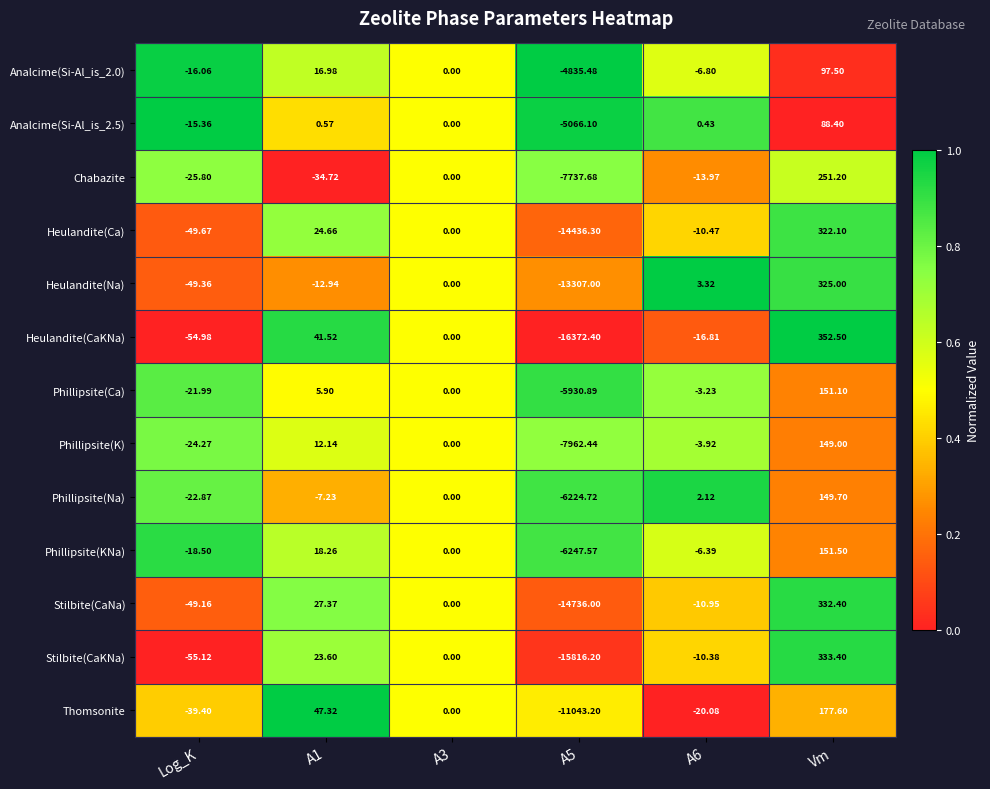

Which category has the highest value across all series?

Vm